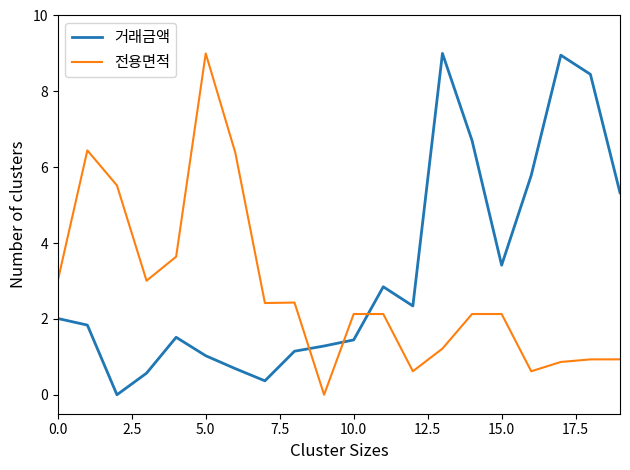

After their last crossing, which series has the higher values: 거래금액 or 전용면적?

거래금액